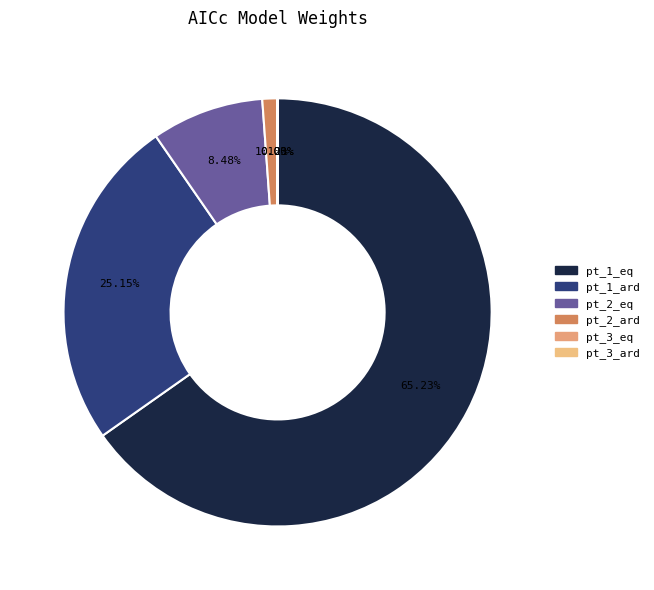

The pt_1_eq slice represents 65% of the pie. True or false?

True